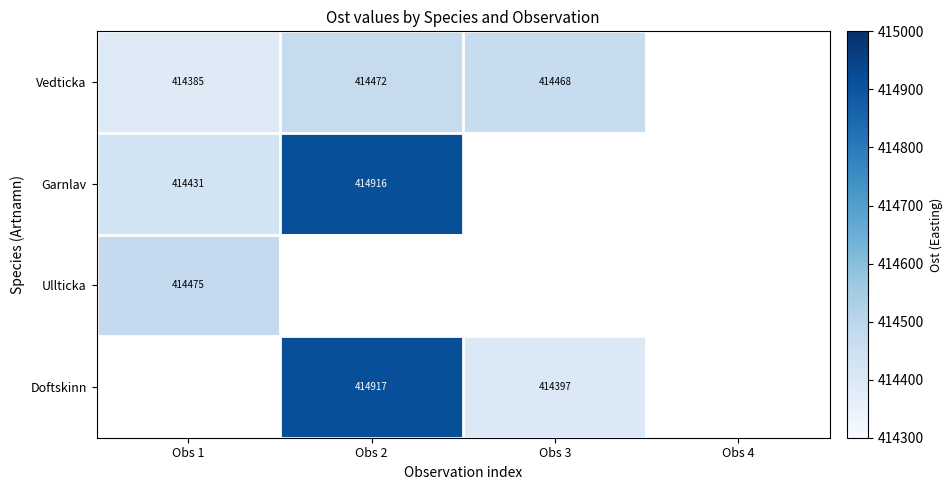

The Vedticka series shows 551212 at Obs 1. True or false?

False